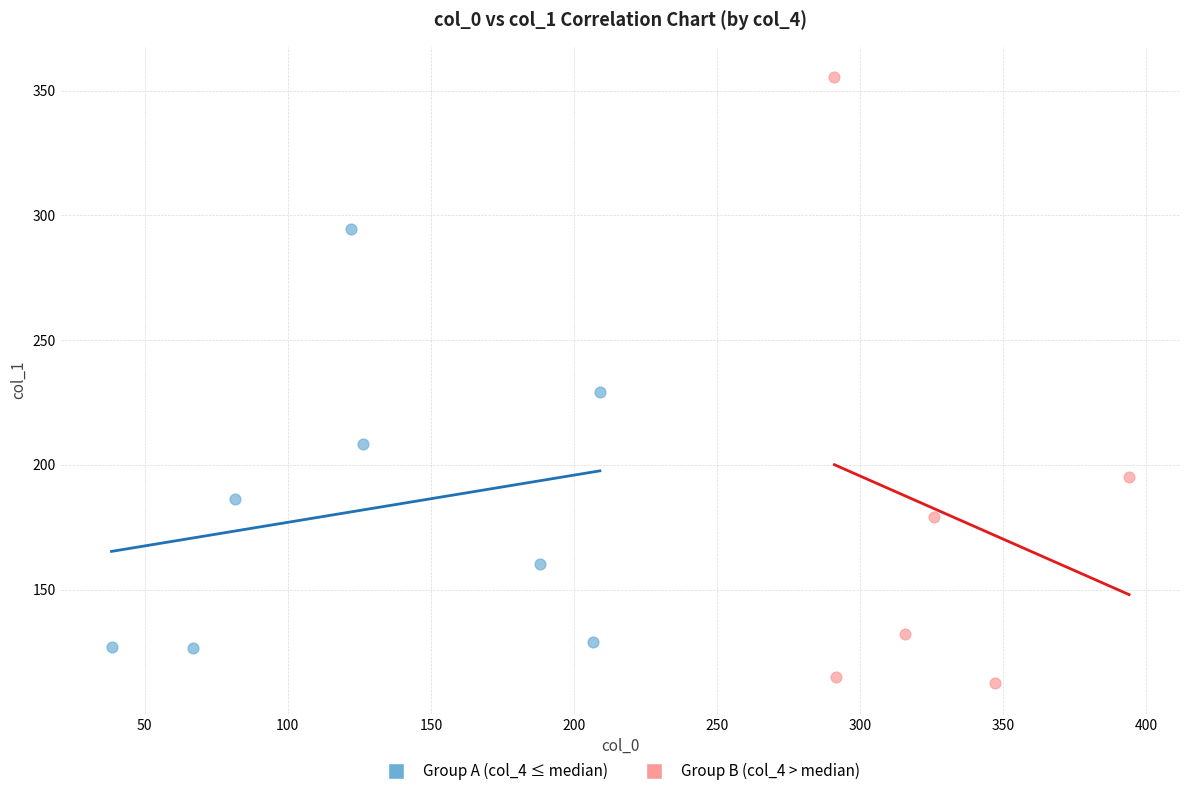

Which series has the largest Y range (max minus min)?

Group B (col_4 > median)